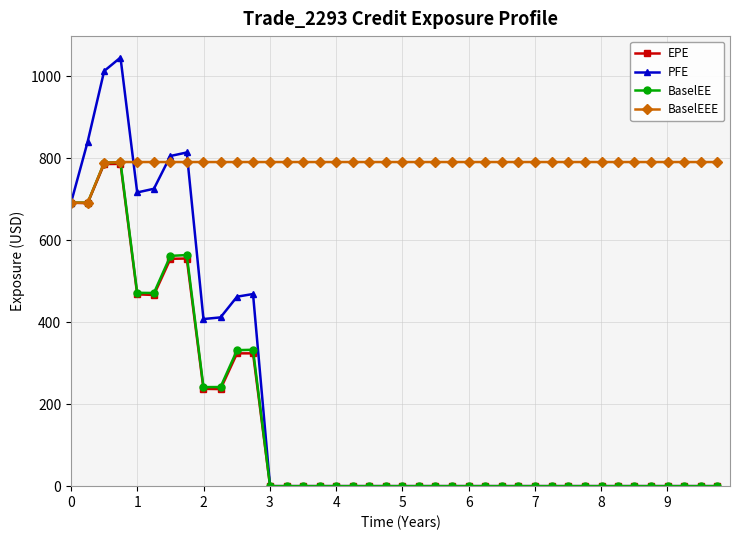

Which series has the widest spread of values?

PFE